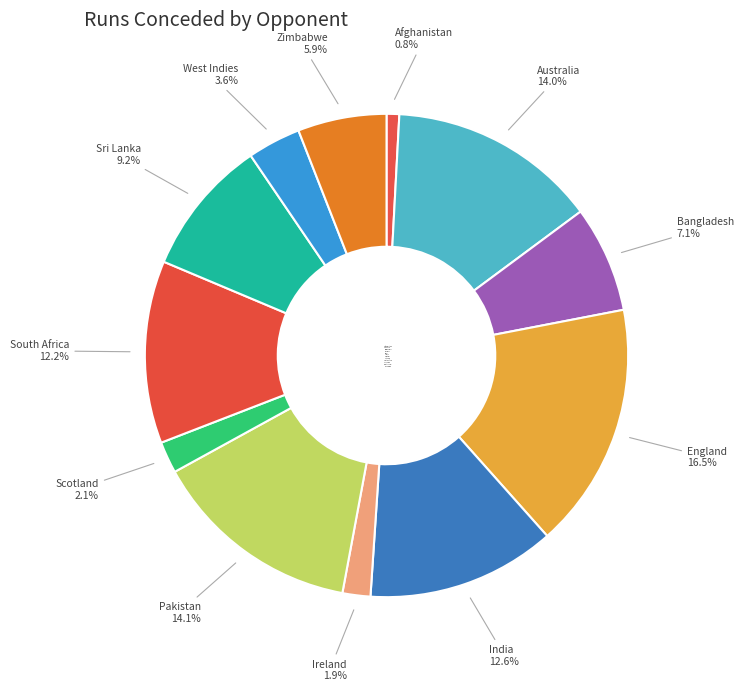

Which category has the biggest portion of the pie?

England